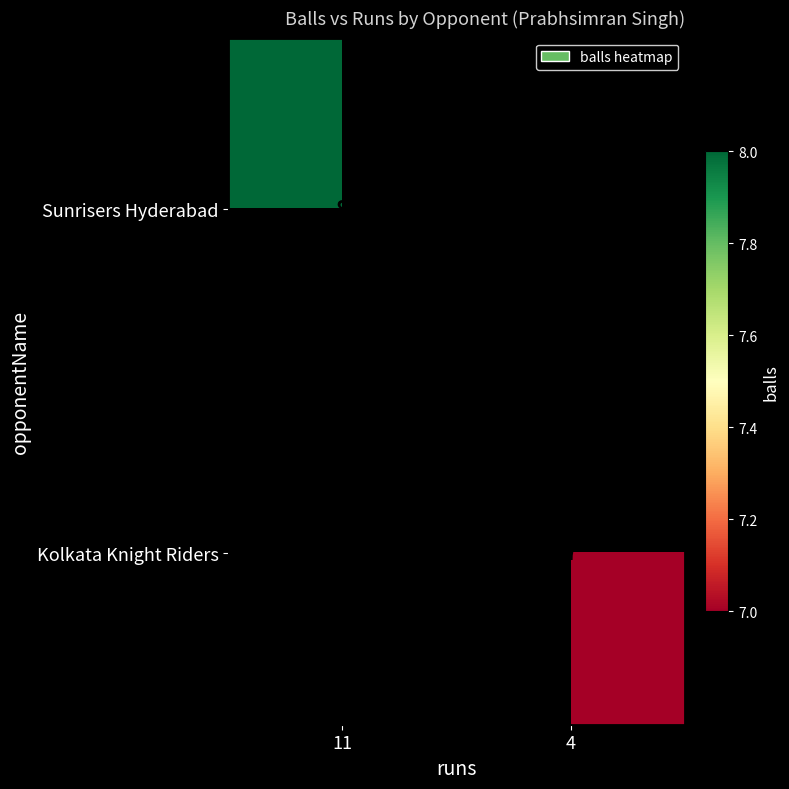

The Sunrisers Hyderabad series shows 8 at 11. True or false?

True